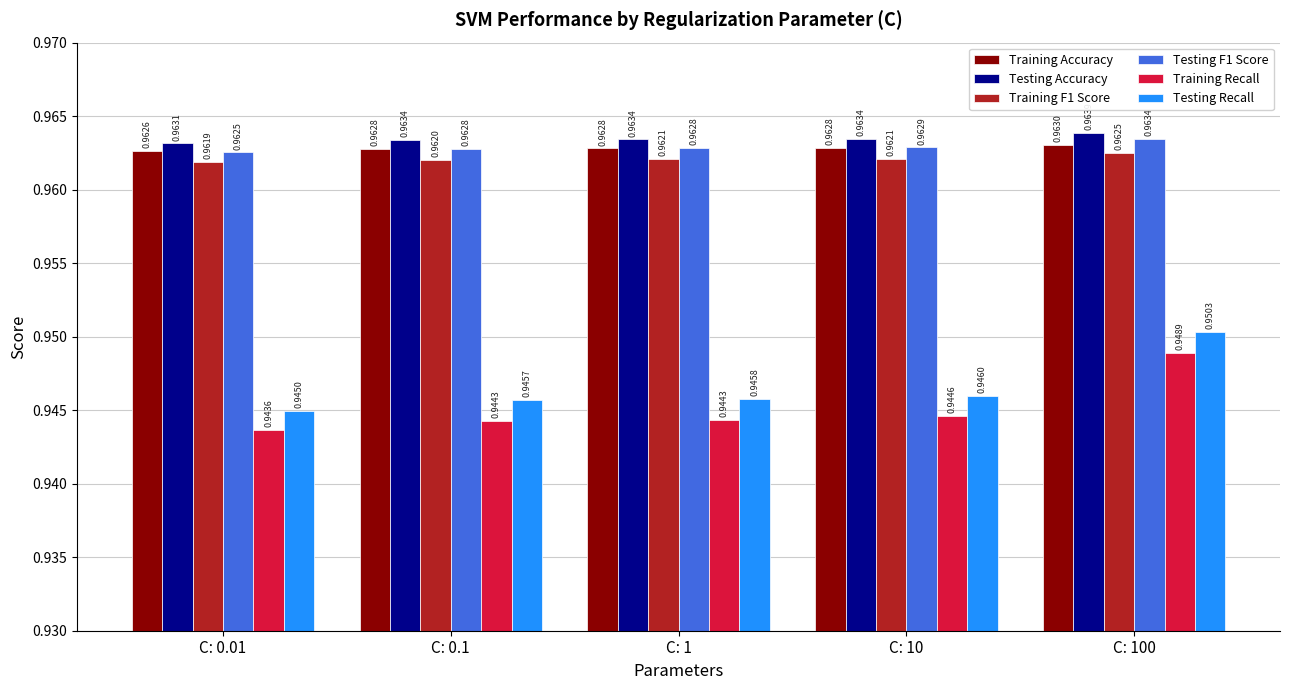

How many data points does each series have?

5